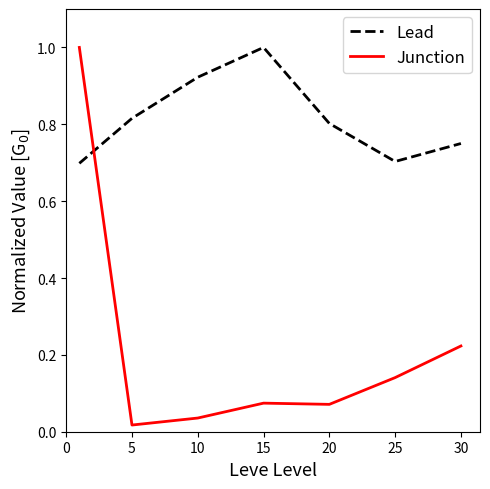

In Junction, how many points are lower than both neighbors (excluding endpoints)?

2